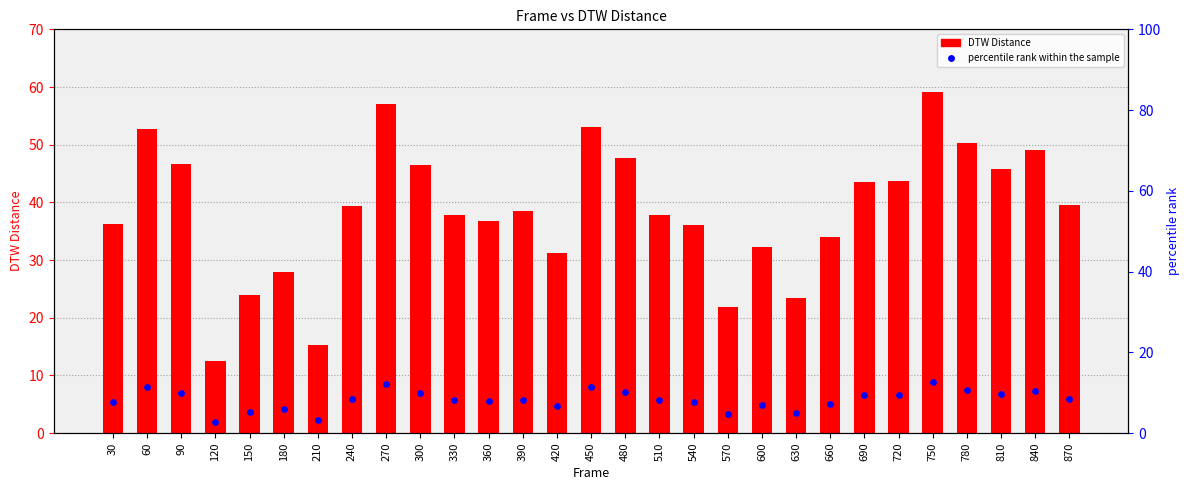

At which category is the sum across all series the highest?

750